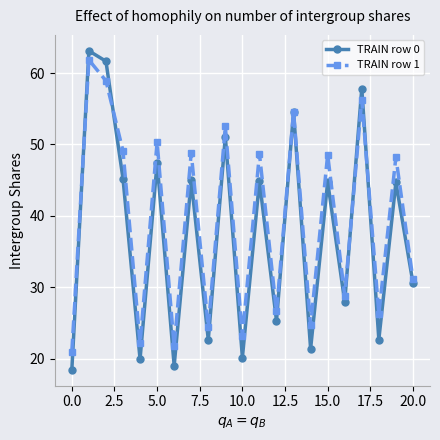

What is the value of the TRAIN row 0 point at the 18th from the left?

57.8